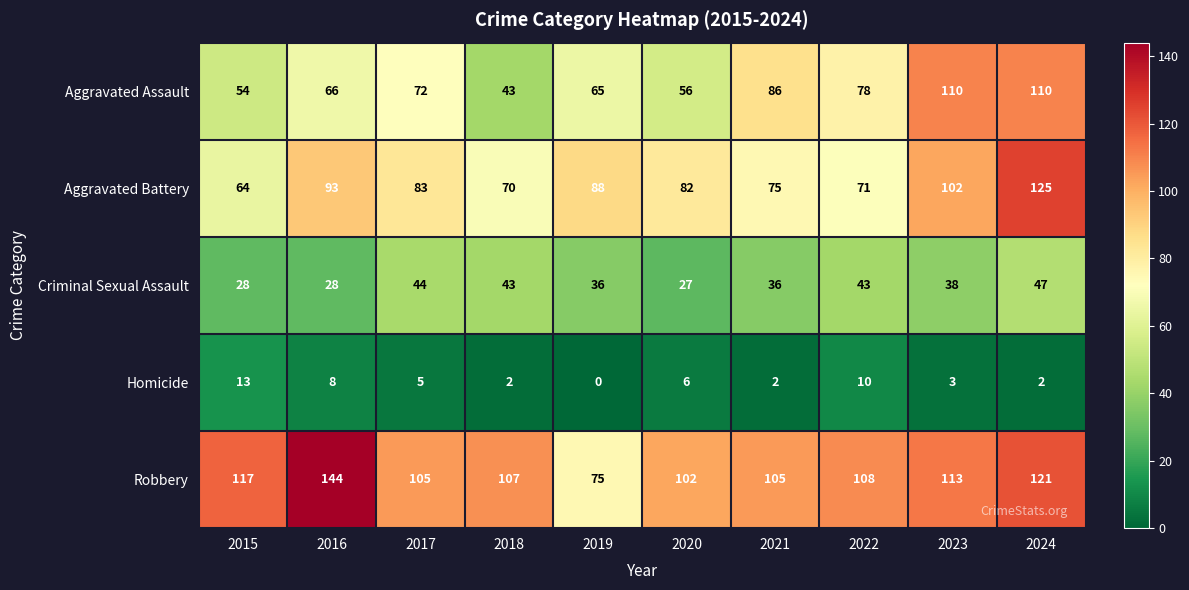

Rank the series at 2024 from lowest to highest value.

Homicide, Criminal Sexual Assault, Aggravated Assault, Robbery, Aggravated Battery